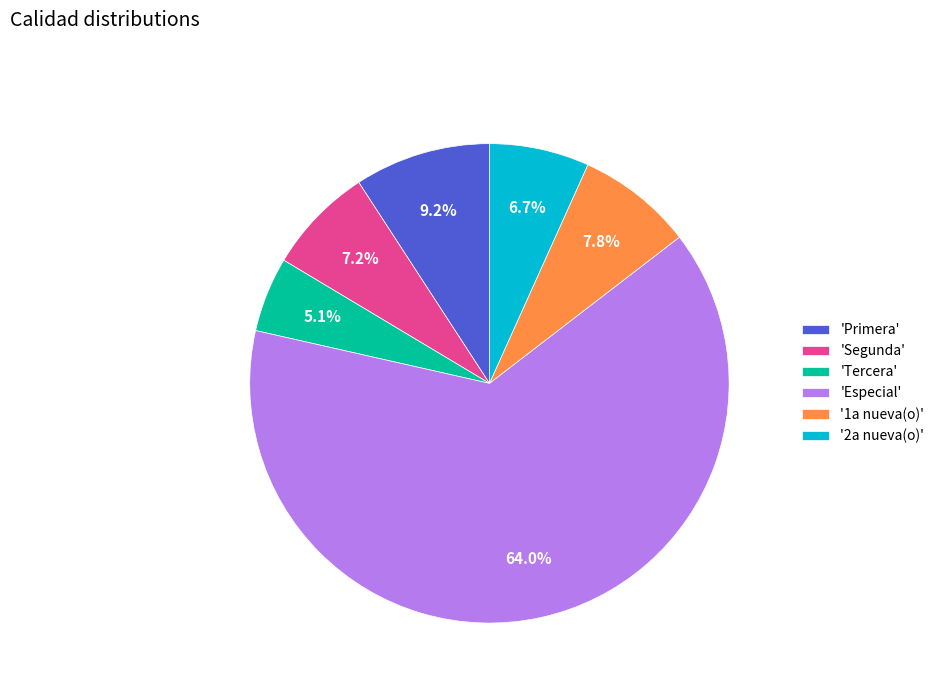

To the nearest percent, what is the difference between the largest and smallest slice percentages?

59%